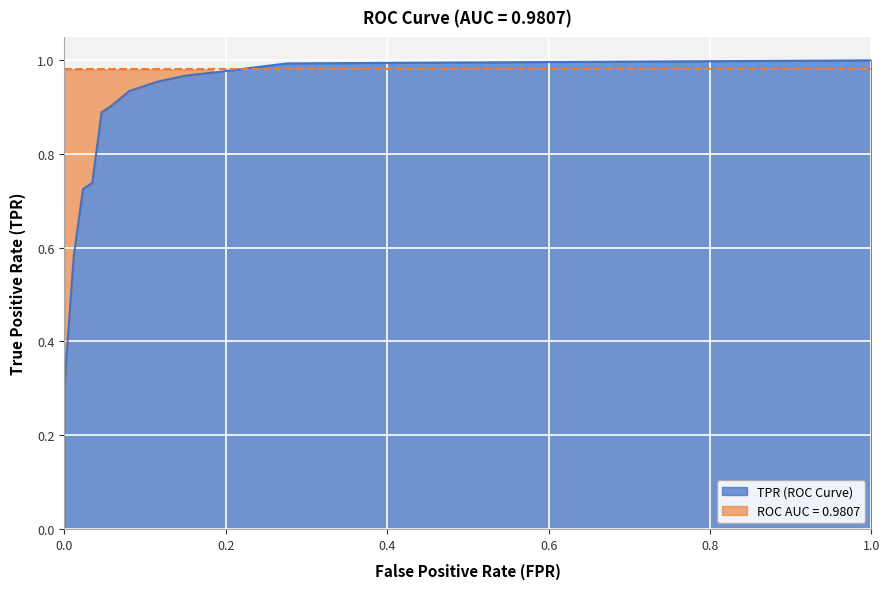

What is the greatest value displayed?

1.0